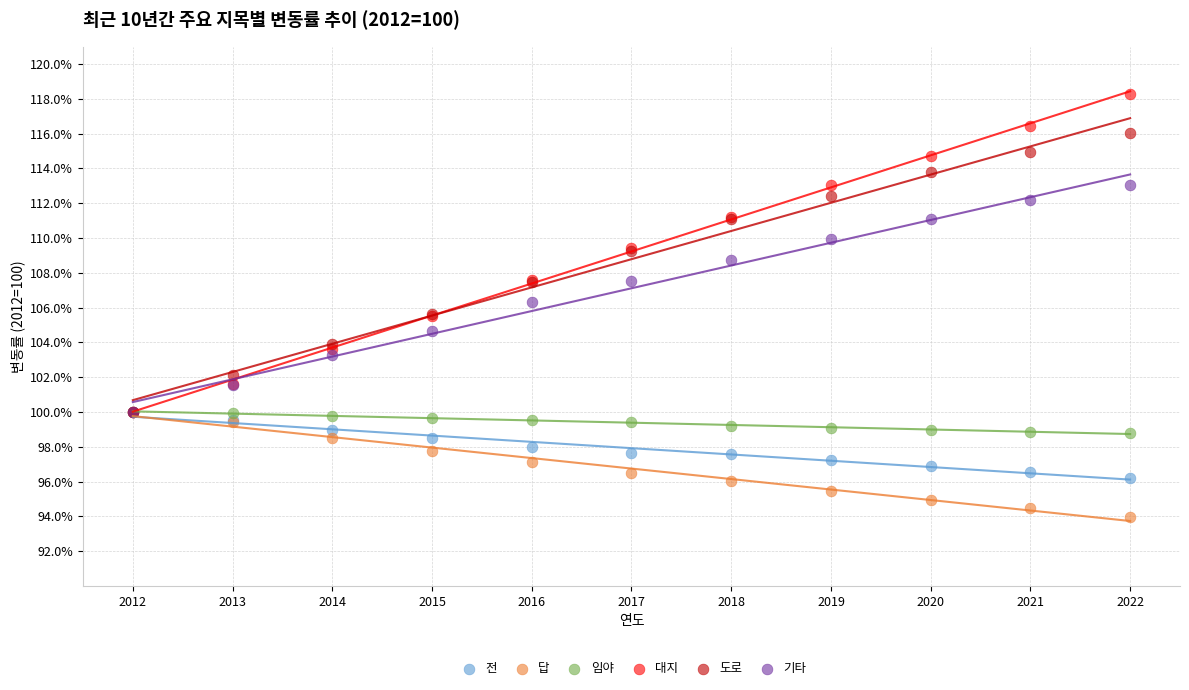

What are all the series names shown in the legend?

전, 답, 임야, 대지, 도로, 기타